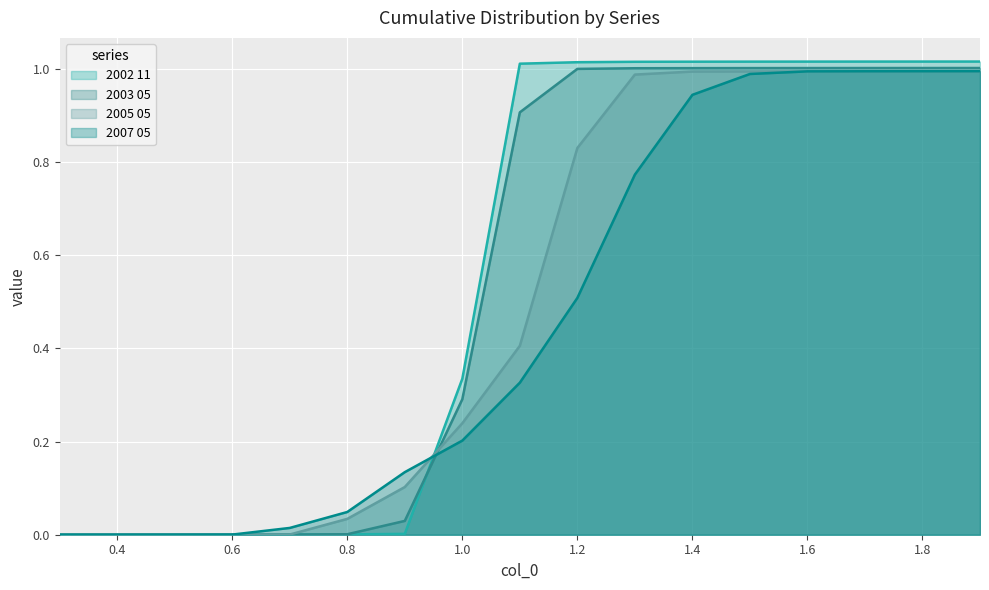

After their last crossing, which series has the higher values: 2007 05 or 2005 05?

2007 05